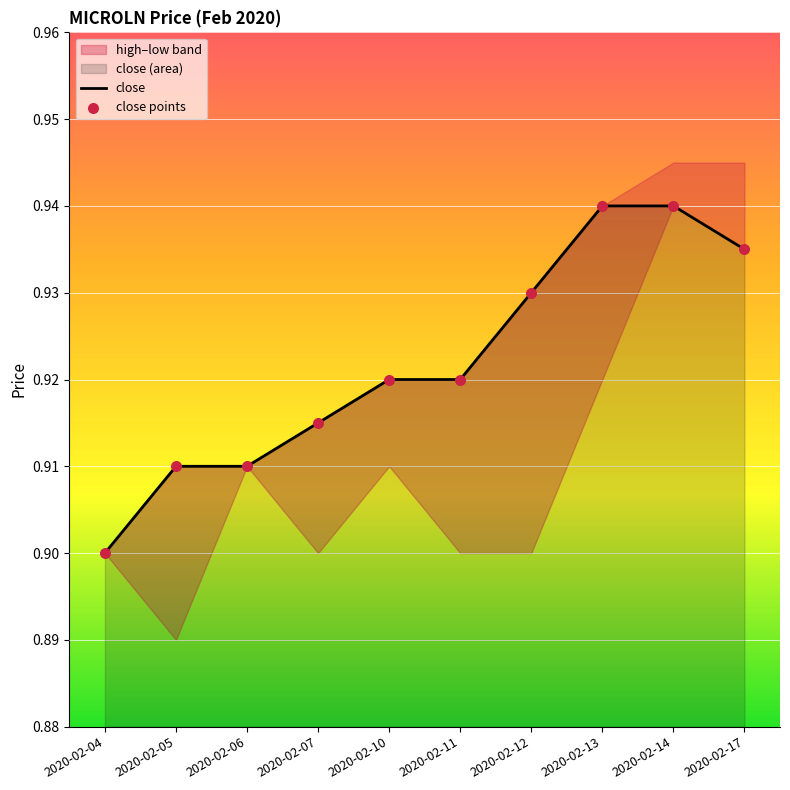

Which series has the largest total across all categories?

close